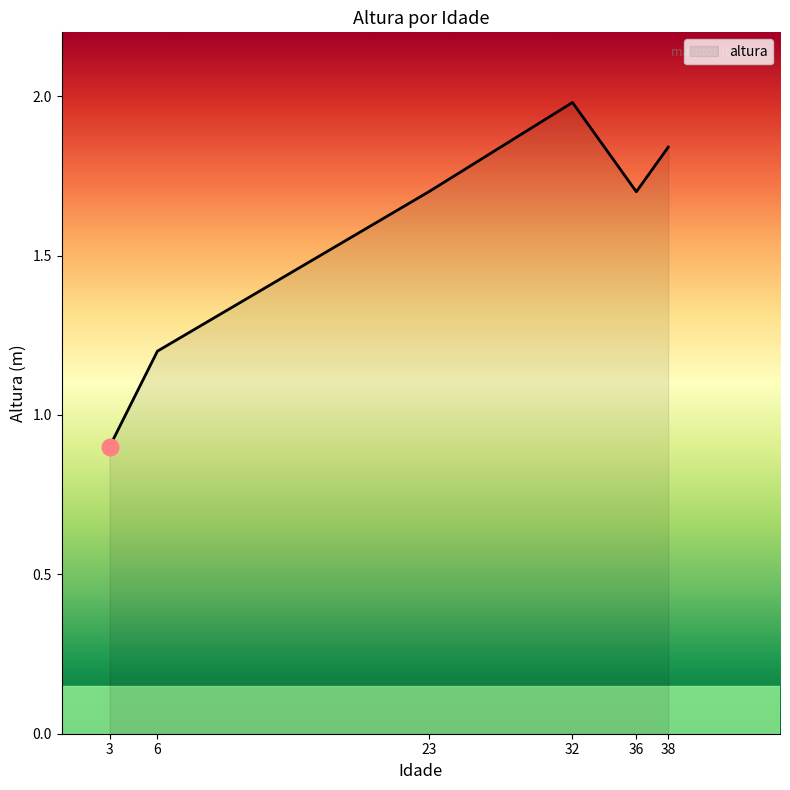

Between 36 and 32, which is larger?

32